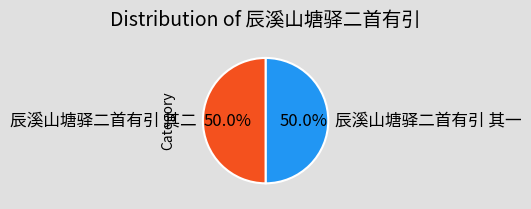

What percentage is the 辰溪山塘驿二首有引 其一 slice, to the nearest percent?

50%